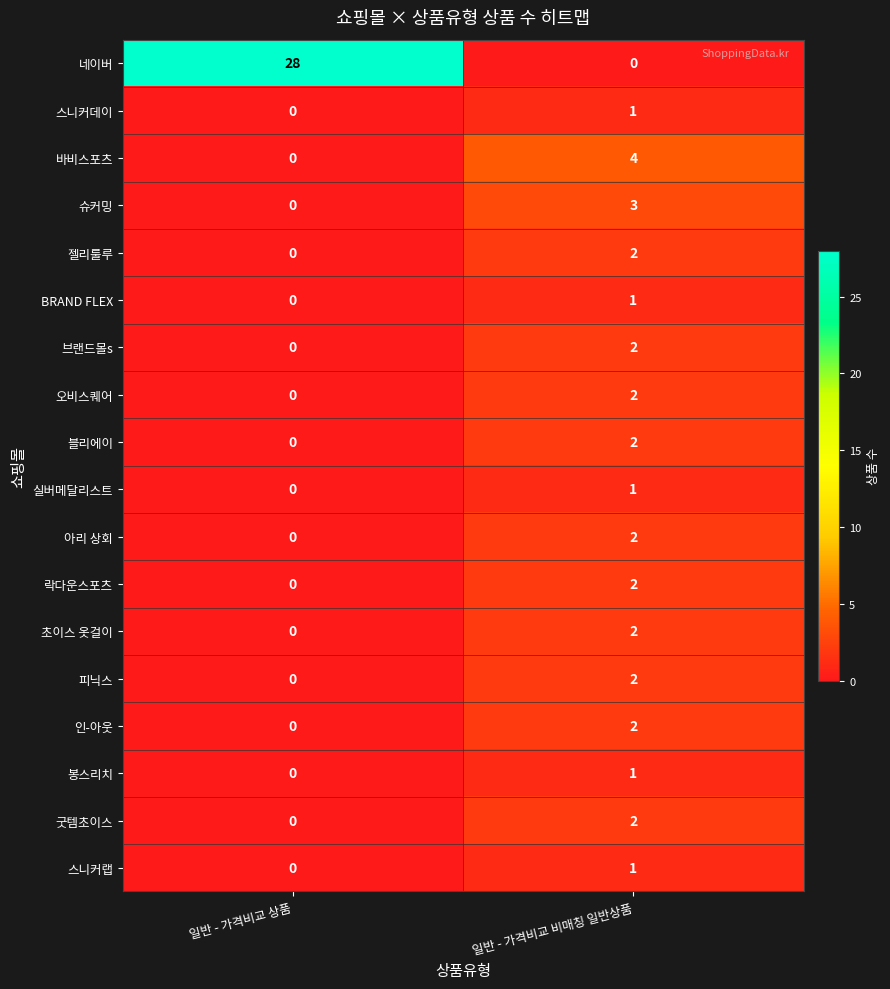

Is it true that 아리 상회 equals 3 at 일반 - 가격비교 비매칭 일반상품?

False